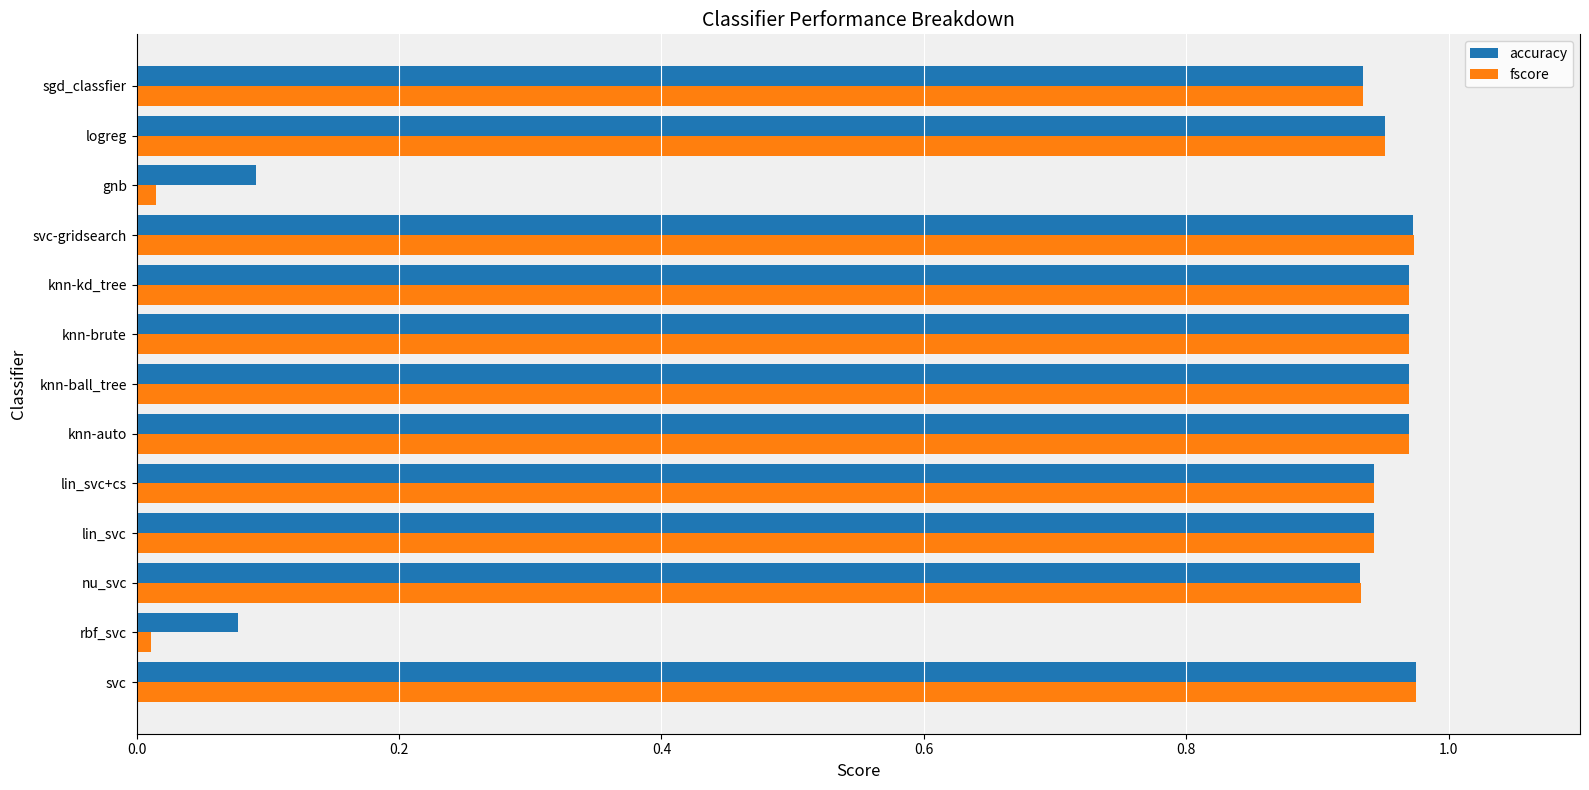

Which series changed the most between rbf_svc and knn-ball_tree?

fscore